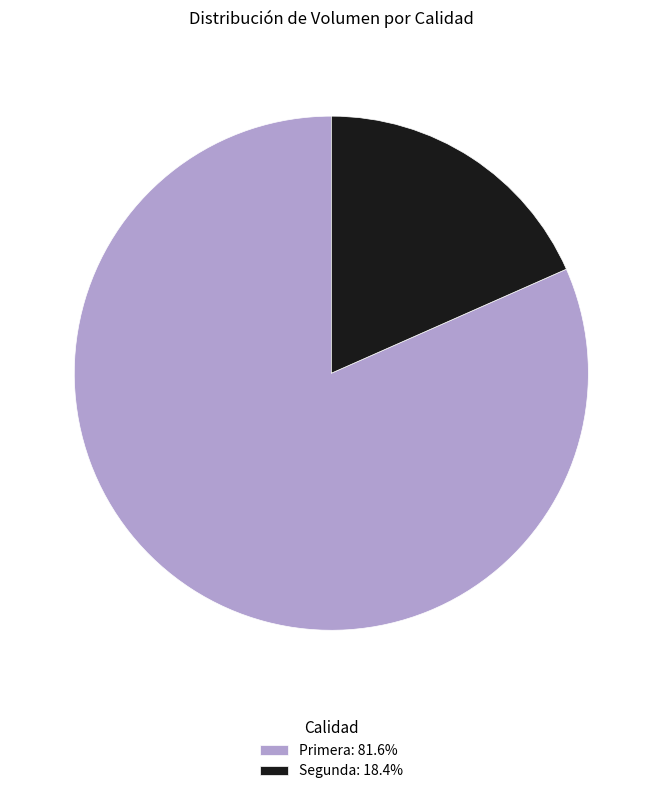

Is the sum of Segunda: 18.4% and Primera: 81.6% greater than half?

Yes